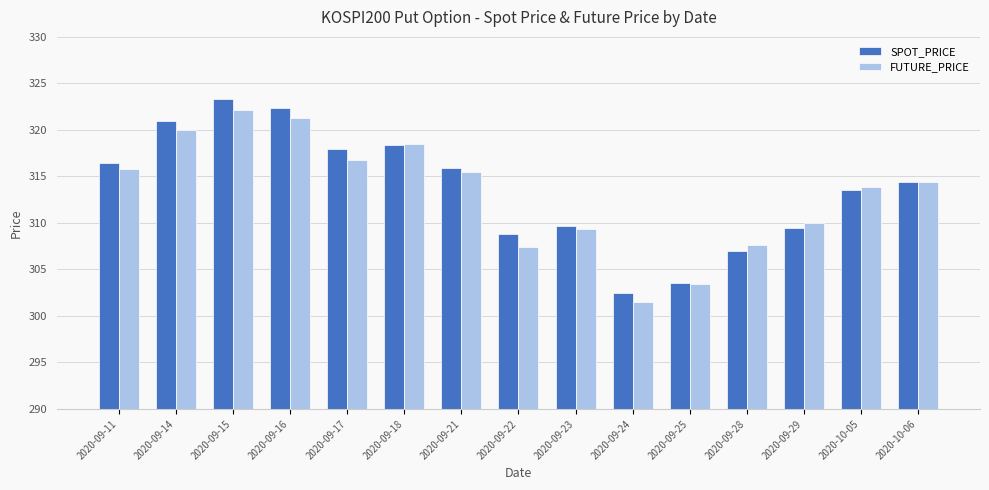

What is the maximum value shown in the chart?

323.4